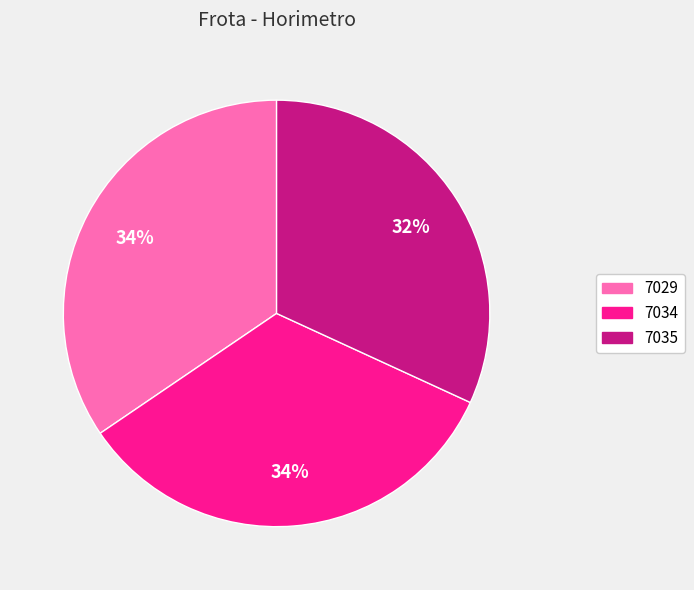

Between 7035 and 7034, which is larger?

7034